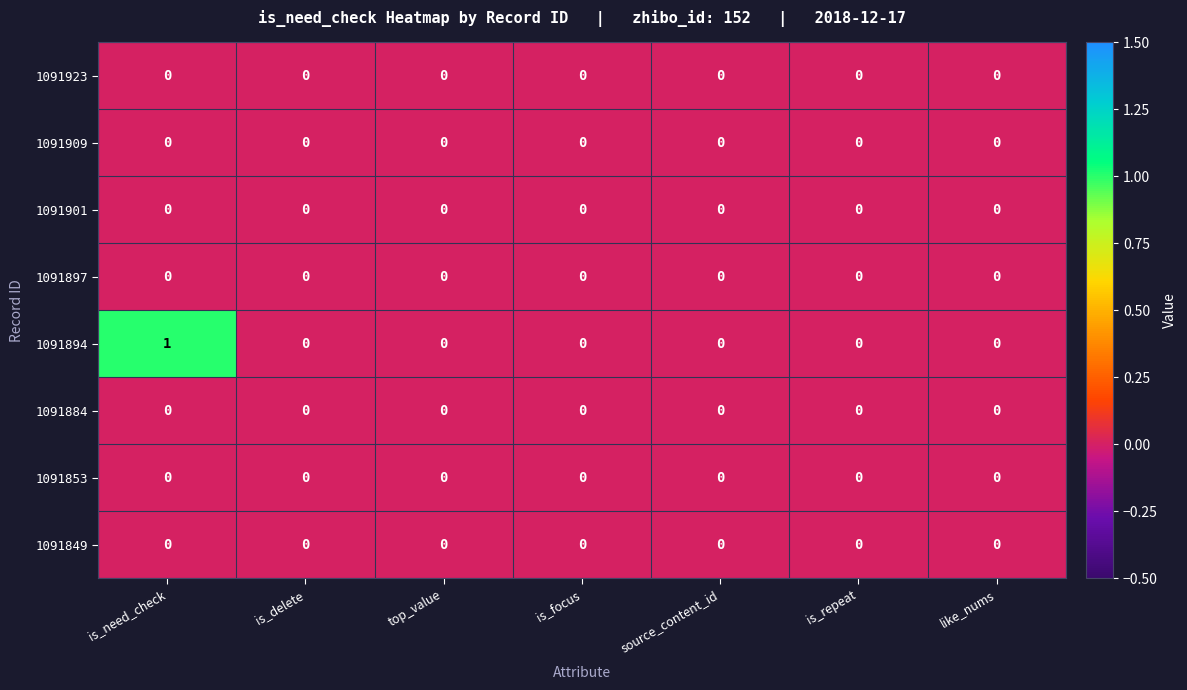

What is the spread (max minus min) of values at is_need_check?

1